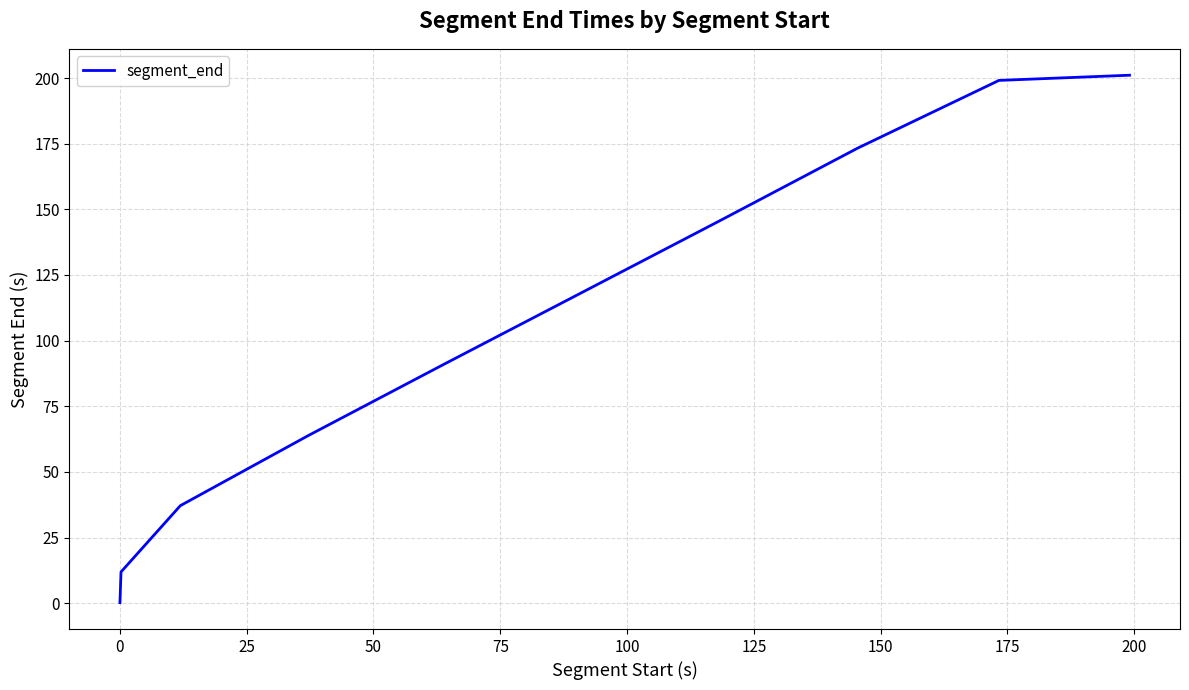

How many values exceed 118?

5